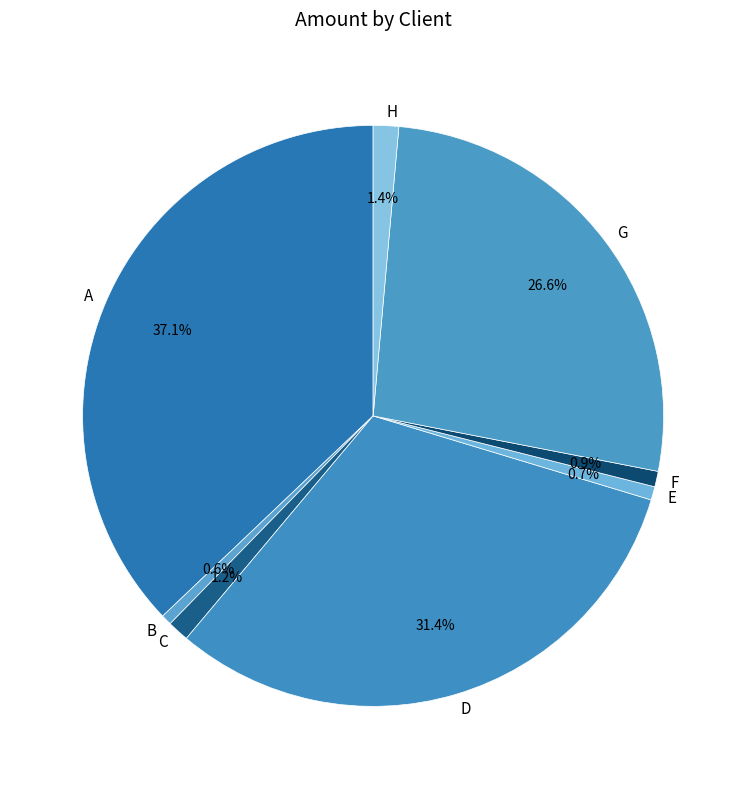

Between G and E, which is larger?

G